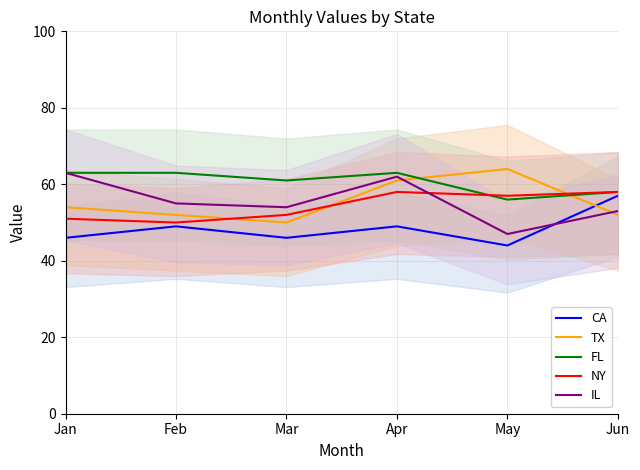

At which label does TX first exceed 54?

Apr